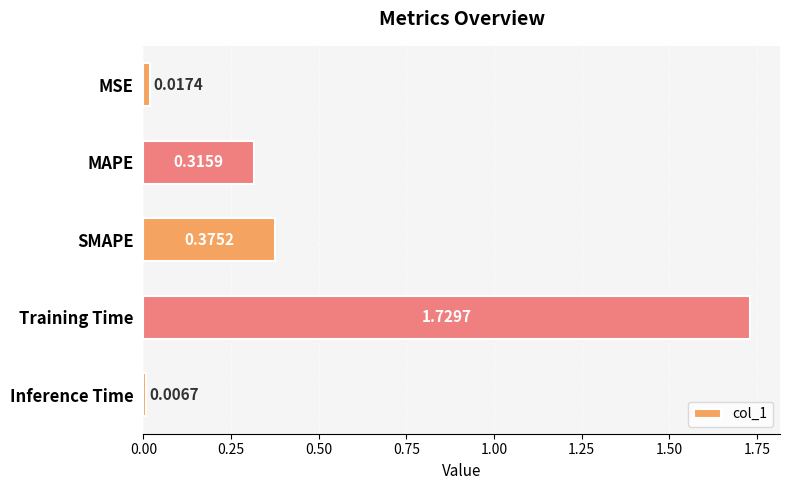

How many data points does each series have?

5